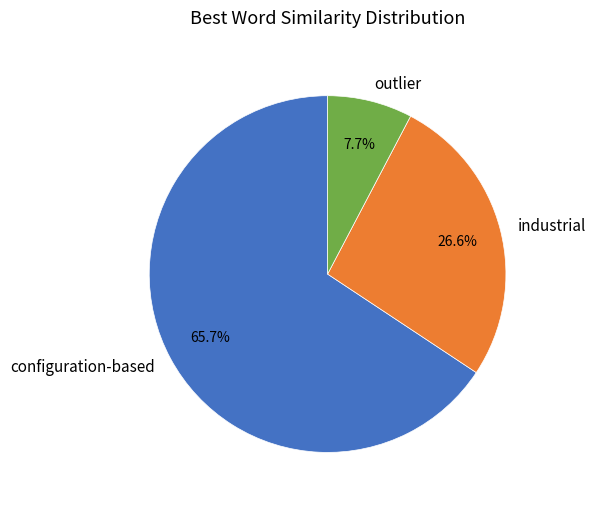

To the nearest percent, what is the average slice percentage?

33%